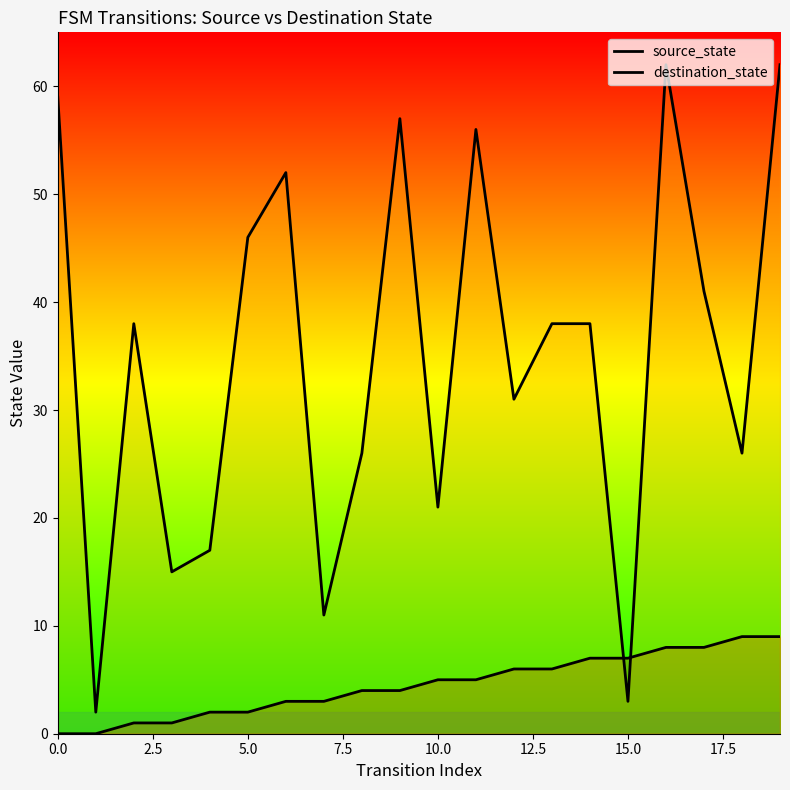

Which series has the largest total across all categories?

destination_state